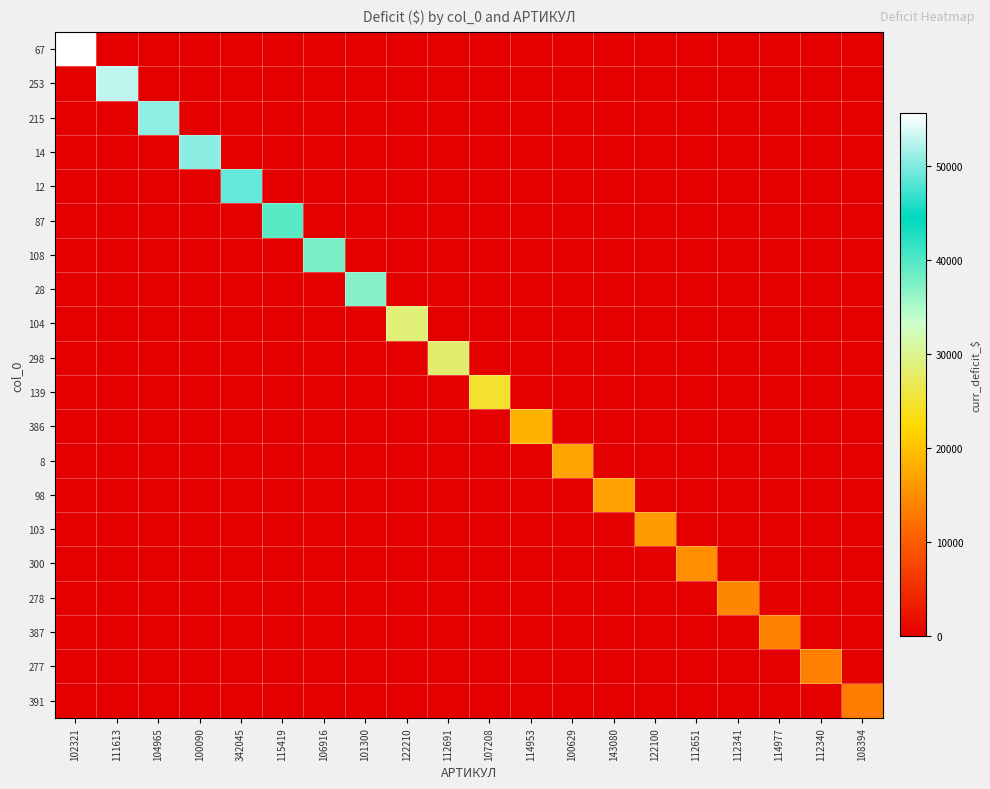

Reading left to right, list all the values displayed in this chart.

67: 102321=55600.0	111613=0.0	104965=0.0	100090=0.0	342045=0.0	115419=0.0	106916=0.0	101300=0.0	122210=0.0	112691=0.0	107208=0.0	114953=0.0	100629=0.0	143080=0.0	122100=0.0	112651=0.0	112341=0.0	114977=0.0	112340=0.0	108394=0.0
253: 102321=0.0	111613=52775.8	104965=0.0	100090=0.0	342045=0.0	115419=0.0	106916=0.0	101300=0.0	122210=0.0	112691=0.0	107208=0.0	114953=0.0	100629=0.0	143080=0.0	122100=0.0	112651=0.0	112341=0.0	114977=0.0	112340=0.0	108394=0.0
215: 102321=0.0	111613=0.0	104965=50643.8	100090=0.0	342045=0.0	115419=0.0	106916=0.0	101300=0.0	122210=0.0	112691=0.0	107208=0.0	114953=0.0	100629=0.0	143080=0.0	122100=0.0	112651=0.0	112341=0.0	114977=0.0	112340=0.0	108394=0.0
14: 102321=0.0	111613=0.0	104965=0.0	100090=50505.3	342045=0.0	115419=0.0	106916=0.0	101300=0.0	122210=0.0	112691=0.0	107208=0.0	114953=0.0	100629=0.0	143080=0.0	122100=0.0	112651=0.0	112341=0.0	114977=0.0	112340=0.0	108394=0.0
12: 102321=0.0	111613=0.0	104965=0.0	100090=0.0	342045=48877.2	115419=0.0	106916=0.0	101300=0.0	122210=0.0	112691=0.0	107208=0.0	114953=0.0	100629=0.0	143080=0.0	122100=0.0	112651=0.0	112341=0.0	114977=0.0	112340=0.0	108394=0.0
87: 102321=0.0	111613=0.0	104965=0.0	100090=0.0	342045=0.0	115419=39570.0	106916=0.0	101300=0.0	122210=0.0	112691=0.0	107208=0.0	114953=0.0	100629=0.0	143080=0.0	122100=0.0	112651=0.0	112341=0.0	114977=0.0	112340=0.0	108394=0.0
108: 102321=0.0	111613=0.0	104965=0.0	100090=0.0	342045=0.0	115419=0.0	106916=37800.0	101300=0.0	122210=0.0	112691=0.0	107208=0.0	114953=0.0	100629=0.0	143080=0.0	122100=0.0	112651=0.0	112341=0.0	114977=0.0	112340=0.0	108394=0.0
28: 102321=0.0	111613=0.0	104965=0.0	100090=0.0	342045=0.0	115419=0.0	106916=0.0	101300=37108.4	122210=0.0	112691=0.0	107208=0.0	114953=0.0	100629=0.0	143080=0.0	122100=0.0	112651=0.0	112341=0.0	114977=0.0	112340=0.0	108394=0.0
104: 102321=0.0	111613=0.0	104965=0.0	100090=0.0	342045=0.0	115419=0.0	106916=0.0	101300=0.0	122210=28884.0	112691=0.0	107208=0.0	114953=0.0	100629=0.0	143080=0.0	122100=0.0	112651=0.0	112341=0.0	114977=0.0	112340=0.0	108394=0.0
298: 102321=0.0	111613=0.0	104965=0.0	100090=0.0	342045=0.0	115419=0.0	106916=0.0	101300=0.0	122210=0.0	112691=28205.6	107208=0.0	114953=0.0	100629=0.0	143080=0.0	122100=0.0	112651=0.0	112341=0.0	114977=0.0	112340=0.0	108394=0.0
139: 102321=0.0	111613=0.0	104965=0.0	100090=0.0	342045=0.0	115419=0.0	106916=0.0	101300=0.0	122210=0.0	112691=0.0	107208=24744.0	114953=0.0	100629=0.0	143080=0.0	122100=0.0	112651=0.0	112341=0.0	114977=0.0	112340=0.0	108394=0.0
386: 102321=0.0	111613=0.0	104965=0.0	100090=0.0	342045=0.0	115419=0.0	106916=0.0	101300=0.0	122210=0.0	112691=0.0	107208=0.0	114953=18570.0	100629=0.0	143080=0.0	122100=0.0	112651=0.0	112341=0.0	114977=0.0	112340=0.0	108394=0.0
8: 102321=0.0	111613=0.0	104965=0.0	100090=0.0	342045=0.0	115419=0.0	106916=0.0	101300=0.0	122210=0.0	112691=0.0	107208=0.0	114953=0.0	100629=17104.2	143080=0.0	122100=0.0	112651=0.0	112341=0.0	114977=0.0	112340=0.0	108394=0.0
98: 102321=0.0	111613=0.0	104965=0.0	100090=0.0	342045=0.0	115419=0.0	106916=0.0	101300=0.0	122210=0.0	112691=0.0	107208=0.0	114953=0.0	100629=0.0	143080=16774.1	122100=0.0	112651=0.0	112341=0.0	114977=0.0	112340=0.0	108394=0.0
103: 102321=0.0	111613=0.0	104965=0.0	100090=0.0	342045=0.0	115419=0.0	106916=0.0	101300=0.0	122210=0.0	112691=0.0	107208=0.0	114953=0.0	100629=0.0	143080=0.0	122100=16320.0	112651=0.0	112341=0.0	114977=0.0	112340=0.0	108394=0.0
300: 102321=0.0	111613=0.0	104965=0.0	100090=0.0	342045=0.0	115419=0.0	106916=0.0	101300=0.0	122210=0.0	112691=0.0	107208=0.0	114953=0.0	100629=0.0	143080=0.0	122100=0.0	112651=15008.0	112341=0.0	114977=0.0	112340=0.0	108394=0.0
278: 102321=0.0	111613=0.0	104965=0.0	100090=0.0	342045=0.0	115419=0.0	106916=0.0	101300=0.0	122210=0.0	112691=0.0	107208=0.0	114953=0.0	100629=0.0	143080=0.0	122100=0.0	112651=0.0	112341=14392.0	114977=0.0	112340=0.0	108394=0.0
387: 102321=0.0	111613=0.0	104965=0.0	100090=0.0	342045=0.0	115419=0.0	106916=0.0	101300=0.0	122210=0.0	112691=0.0	107208=0.0	114953=0.0	100629=0.0	143080=0.0	122100=0.0	112651=0.0	112341=0.0	114977=13888.6	112340=0.0	108394=0.0
277: 102321=0.0	111613=0.0	104965=0.0	100090=0.0	342045=0.0	115419=0.0	106916=0.0	101300=0.0	122210=0.0	112691=0.0	107208=0.0	114953=0.0	100629=0.0	143080=0.0	122100=0.0	112651=0.0	112341=0.0	114977=0.0	112340=13695.5	108394=0.0
391: 102321=0.0	111613=0.0	104965=0.0	100090=0.0	342045=0.0	115419=0.0	106916=0.0	101300=0.0	122210=0.0	112691=0.0	107208=0.0	114953=0.0	100629=0.0	143080=0.0	122100=0.0	112651=0.0	112341=0.0	114977=0.0	112340=0.0	108394=13289.0